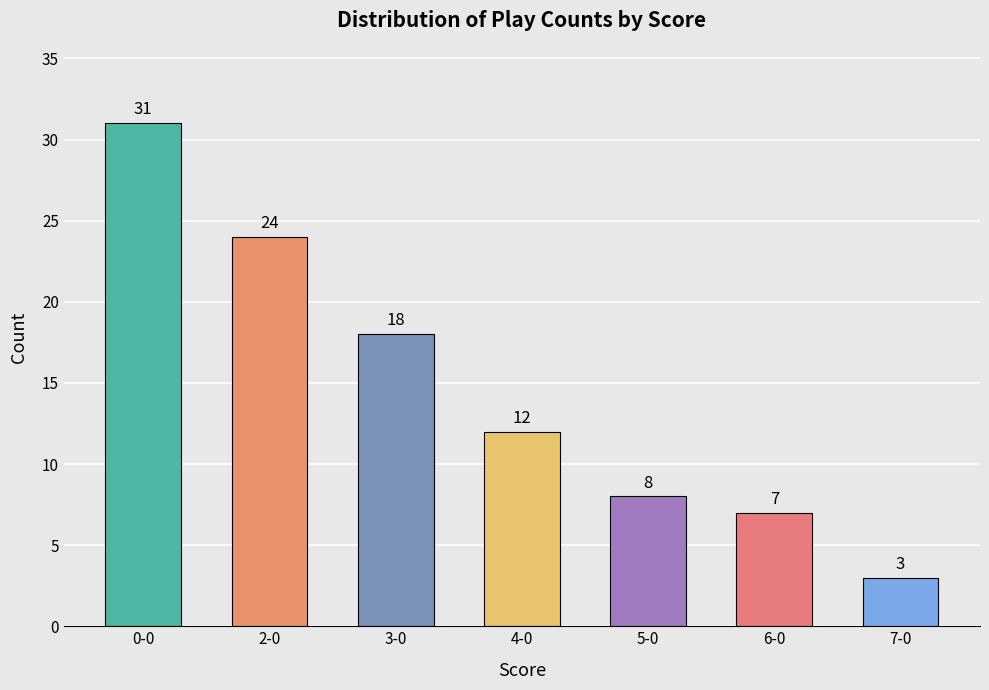

Rank the categories by value from lowest to highest.

7-0, 6-0, 5-0, 4-0, 3-0, 2-0, 0-0